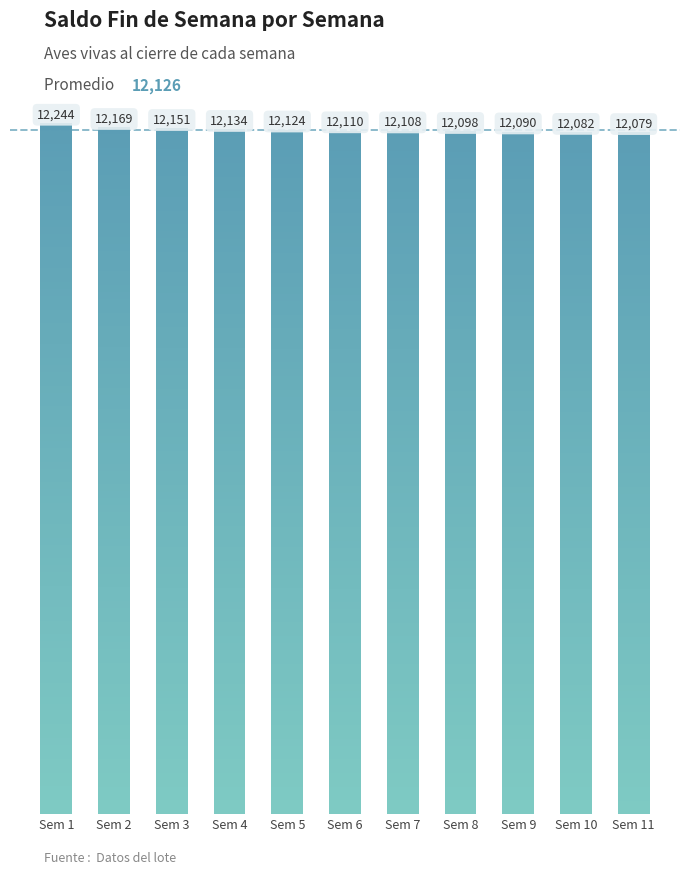

True or false: the data shows 12098 at Sem 8.

True